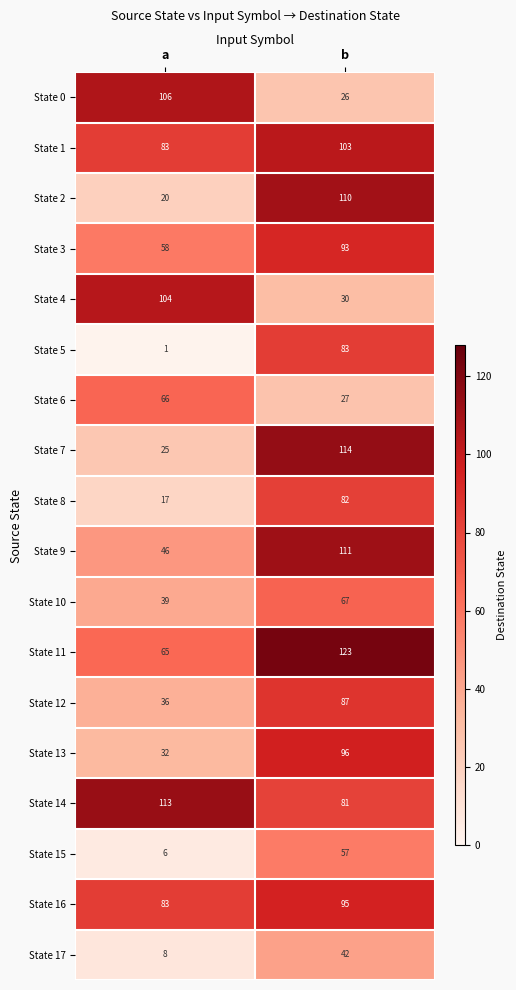

What is the difference between the highest and lowest values at a?

112